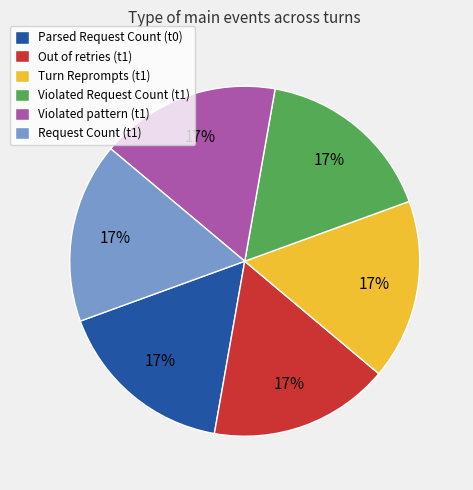

True or false: Parsed Request Count (t0) accounts for 23% of the total.

False